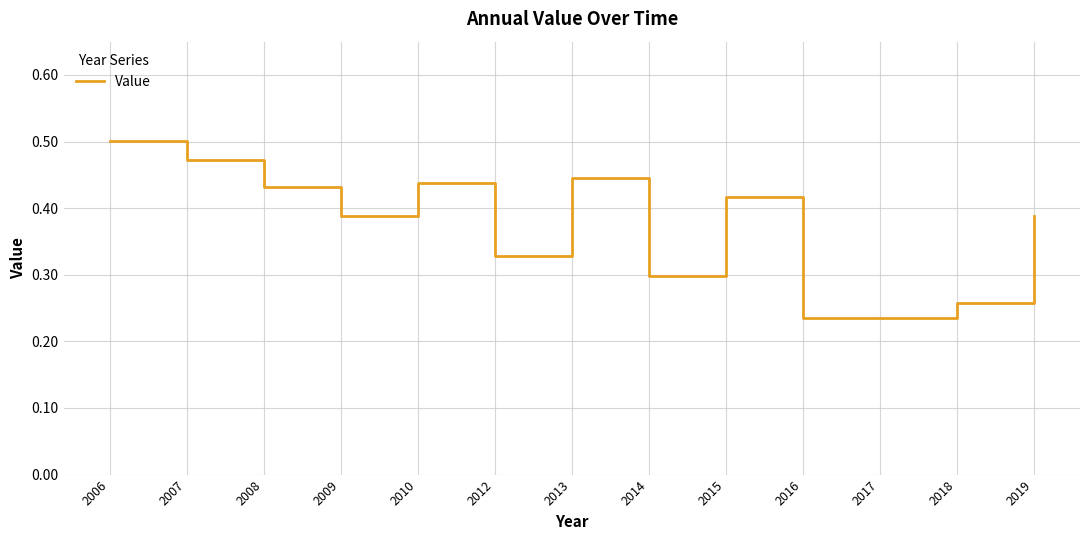

What is the change in value from 2009 to 2010?

+0.1